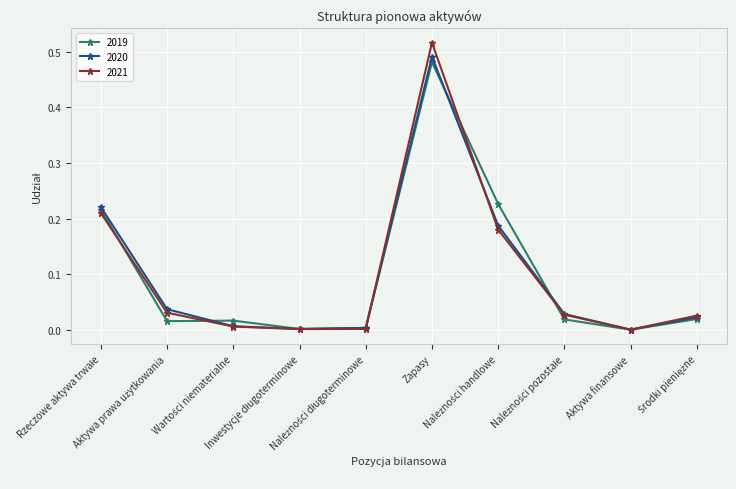

Which series has the widest spread of values?

2021